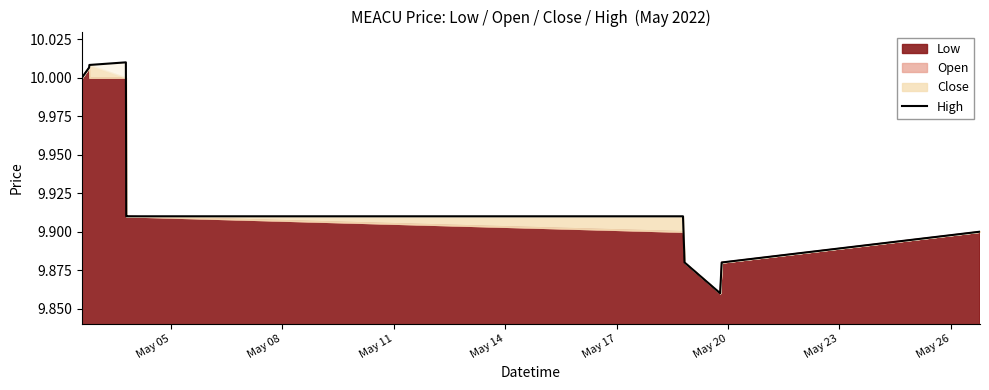

True or false: there are more than 1 points higher than both neighbors.

False